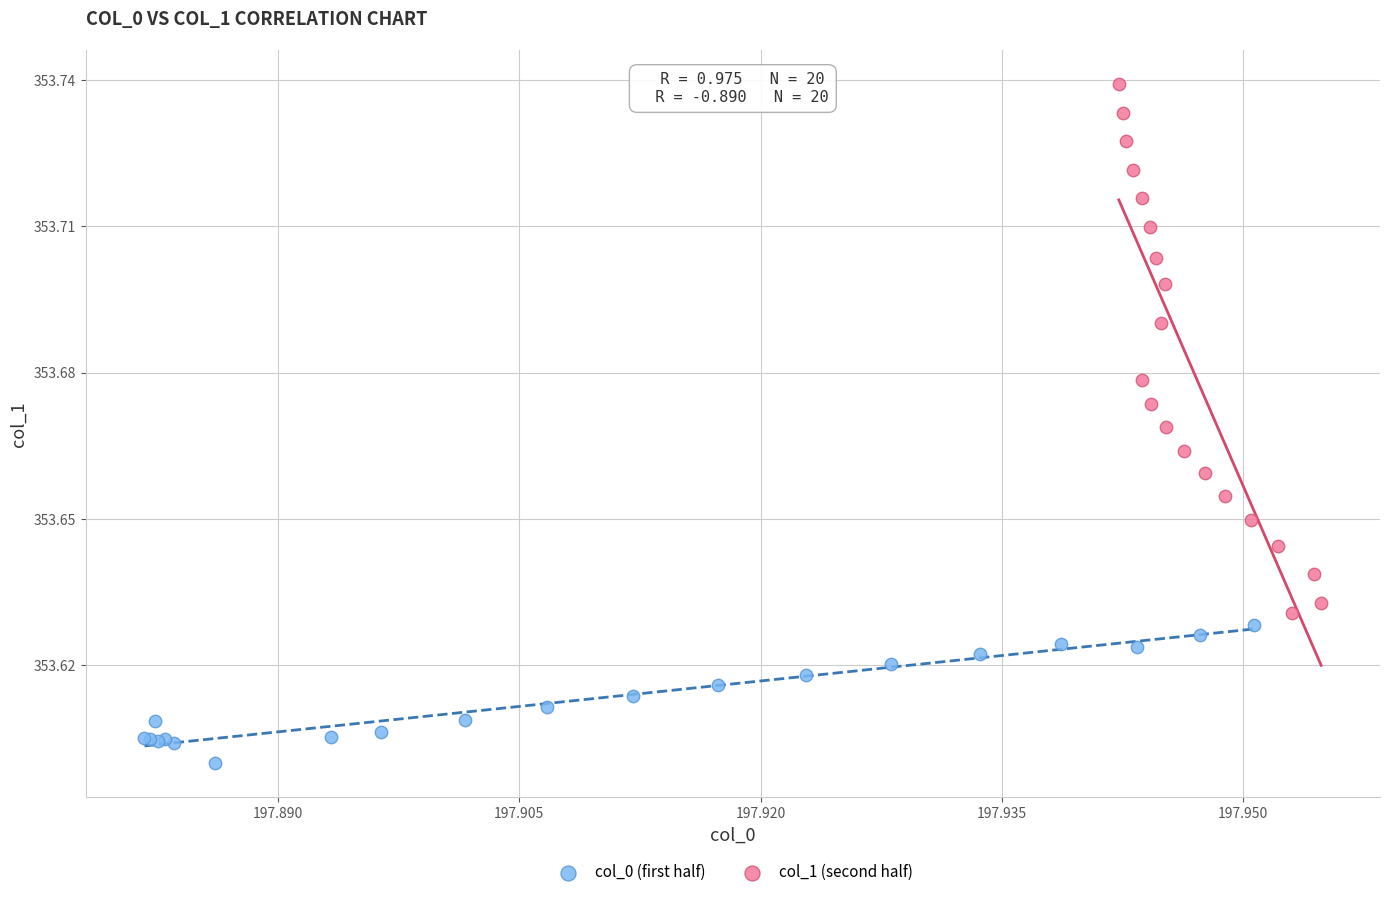

Which series has the widest spread of Y values?

col_1 (second half)